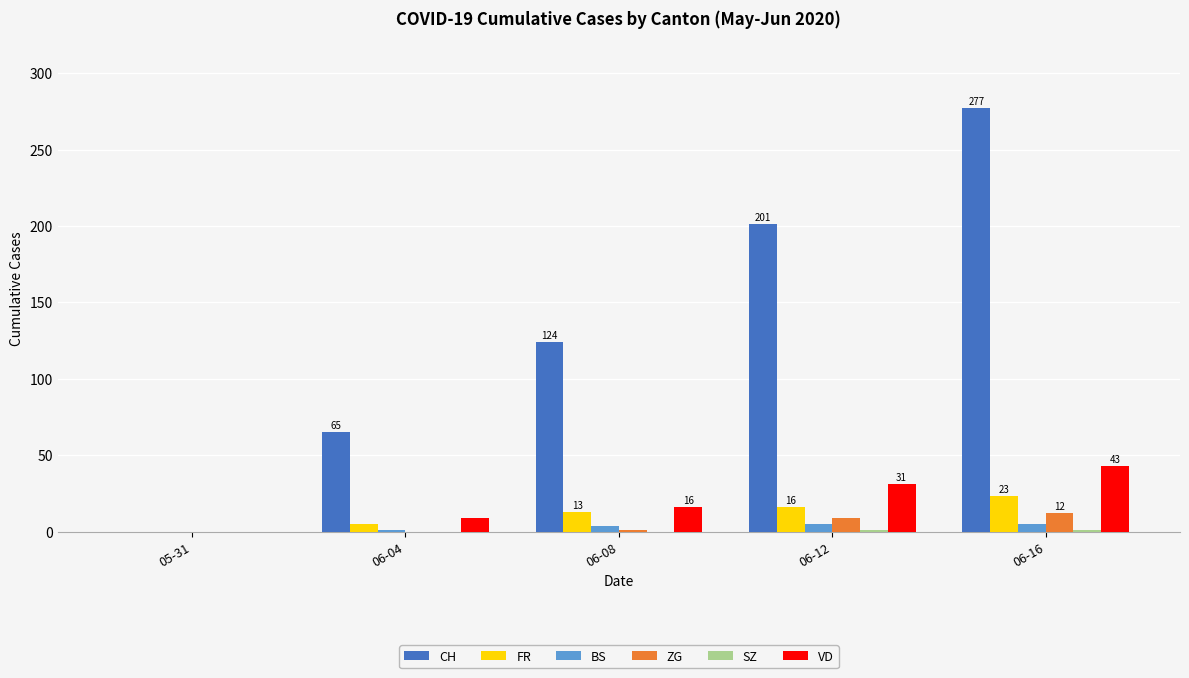

The CH series shows 65 at 06-04. True or false?

True